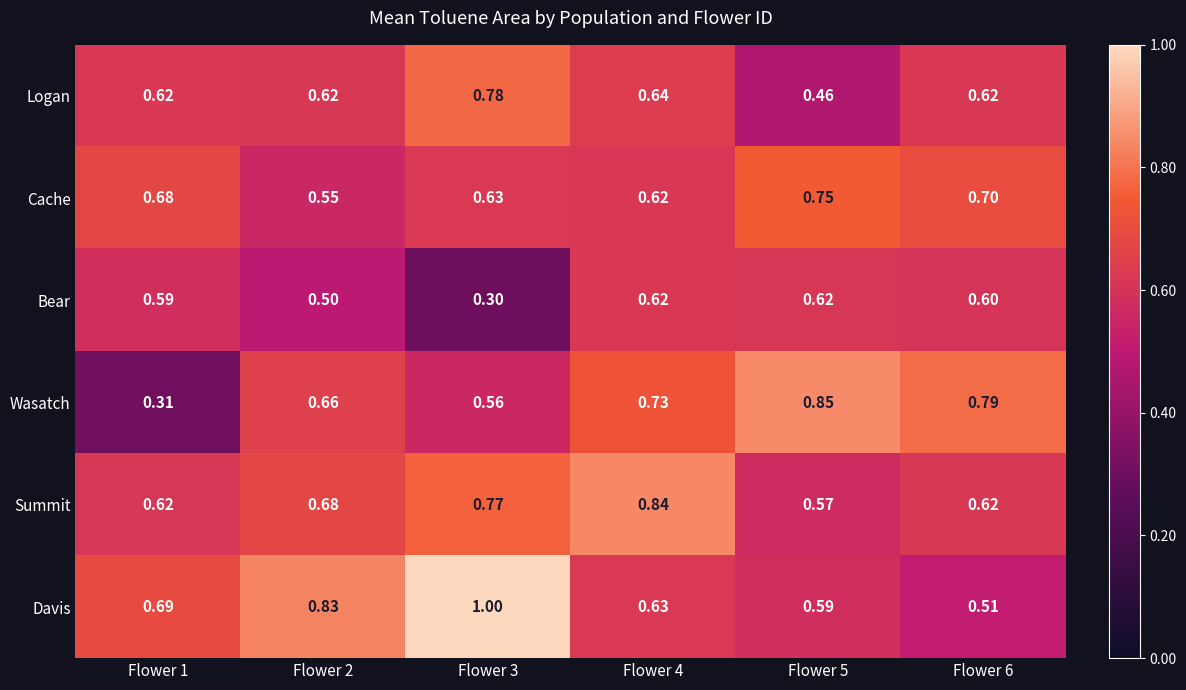

Which series has the largest total across all categories?

Davis